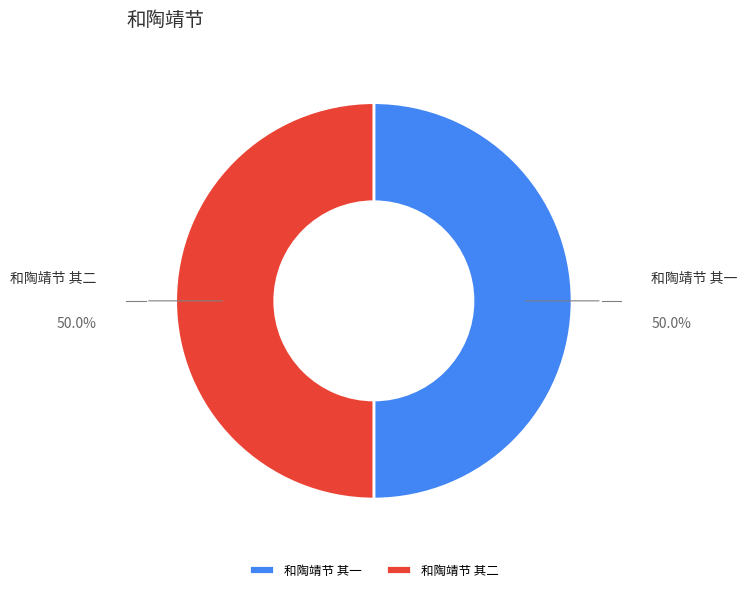

What is the ratio of the value at 和陶靖节 其二 to the value at 和陶靖节 其一?

1.0